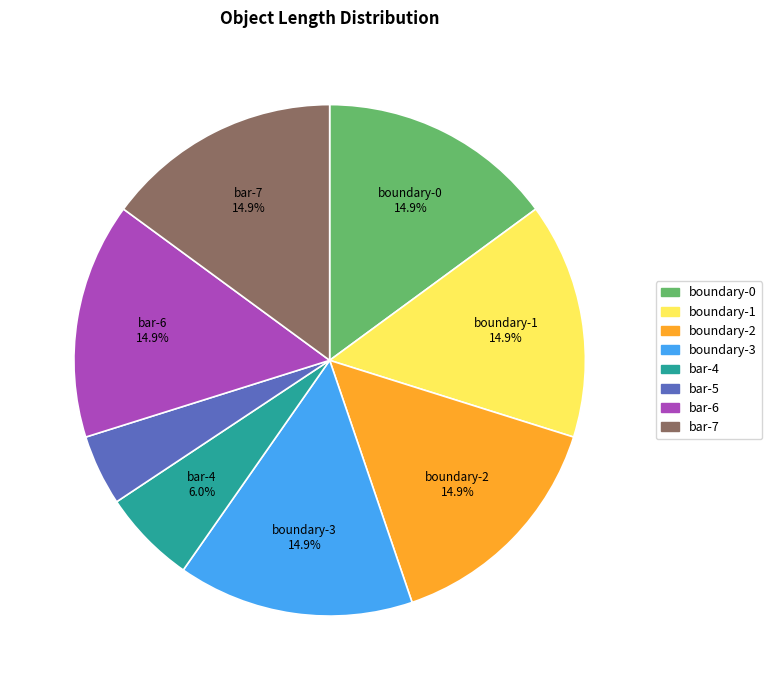

What is the smallest slice in the pie chart?

bar-5